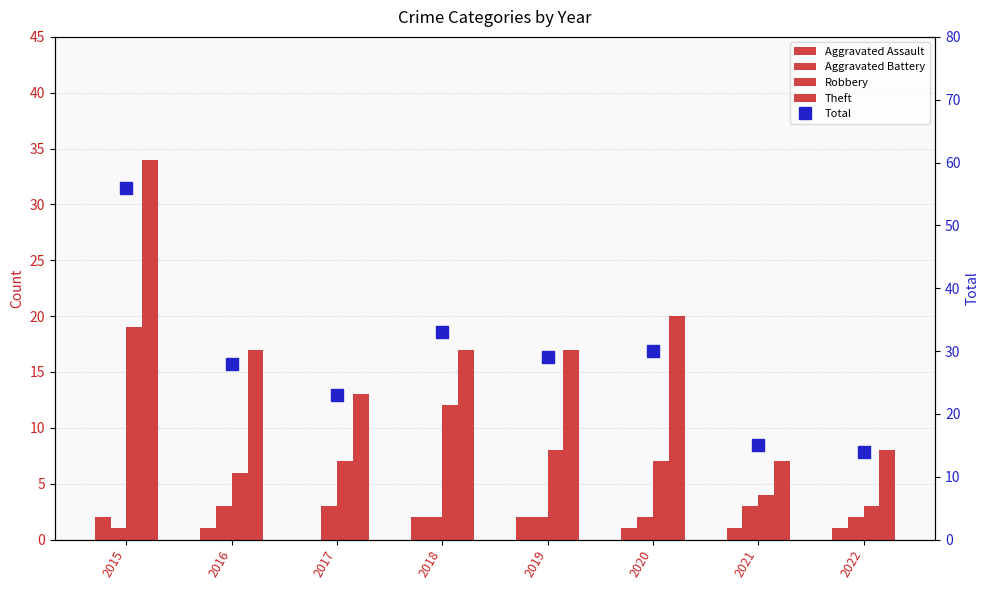

Reading left to right, what are all the values shown in this chart?

Aggravated Assault: 2015=2	2016=1	2017=0	2018=2	2019=2	2020=1	2021=1	2022=1
Aggravated Battery: 2015=1	2016=3	2017=3	2018=2	2019=2	2020=2	2021=3	2022=2
Robbery: 2015=19	2016=6	2017=7	2018=12	2019=8	2020=7	2021=4	2022=3
Theft: 2015=34	2016=17	2017=13	2018=17	2019=17	2020=20	2021=7	2022=8
Total: 2015=56	2016=28	2017=23	2018=33	2019=29	2020=30	2021=15	2022=14